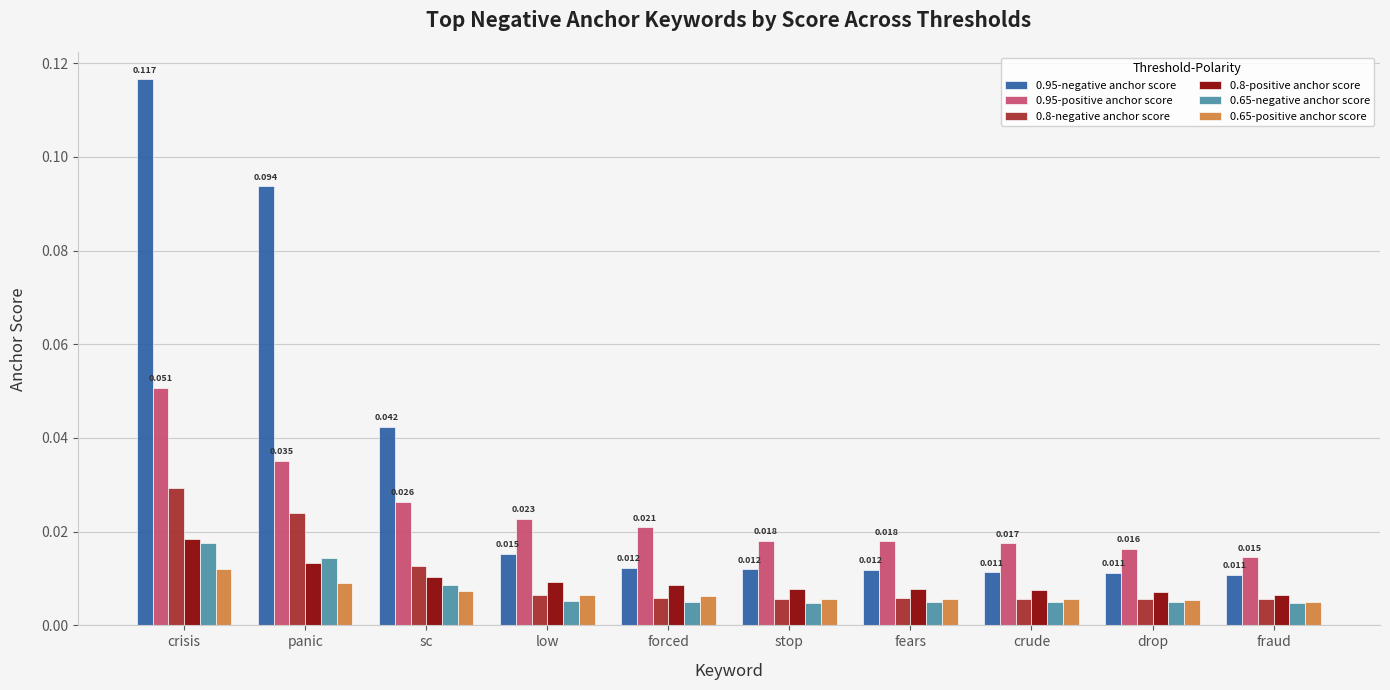

Which series has the widest spread of values?

0.95-negative anchor score